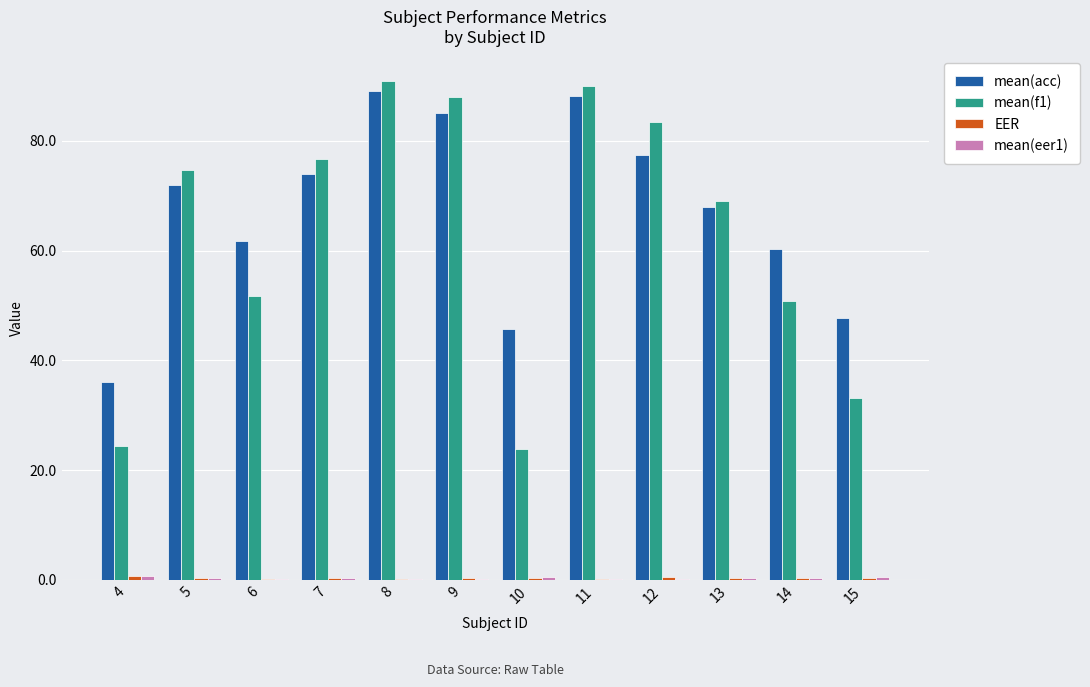

Which series has the largest total across all categories?

mean(acc)